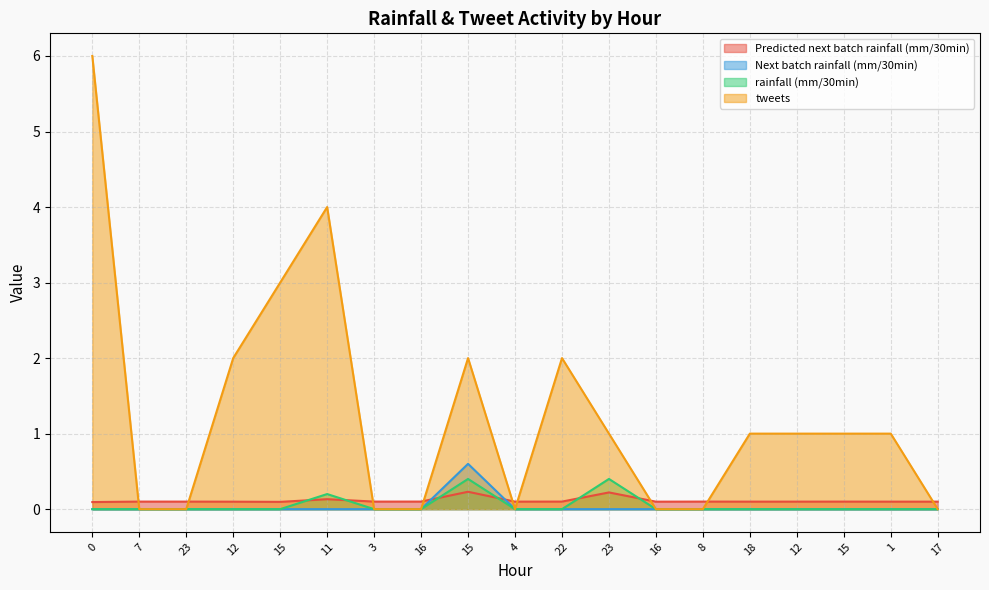

What is the difference between the highest and lowest values at 16?

0.1